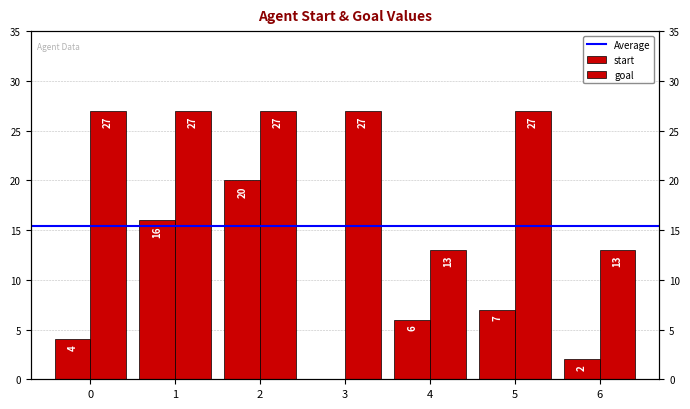

True or false: goal has a value of 9 at 1.

False